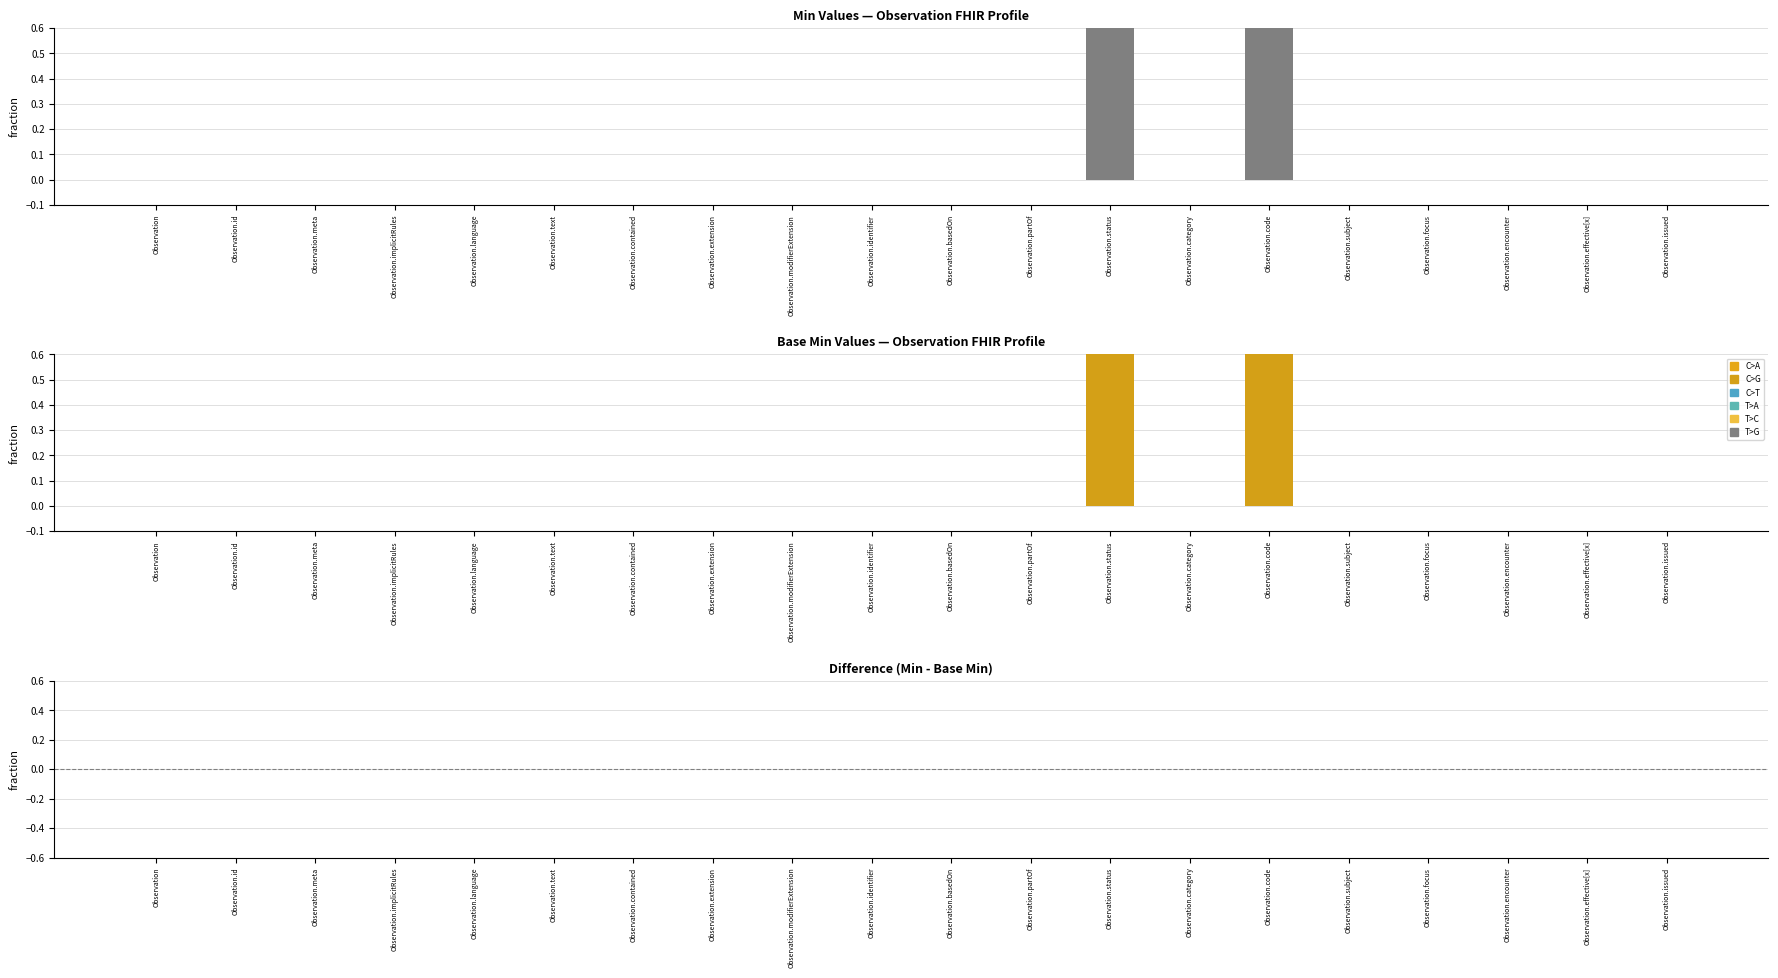

How many positive values does the Min series have?

2